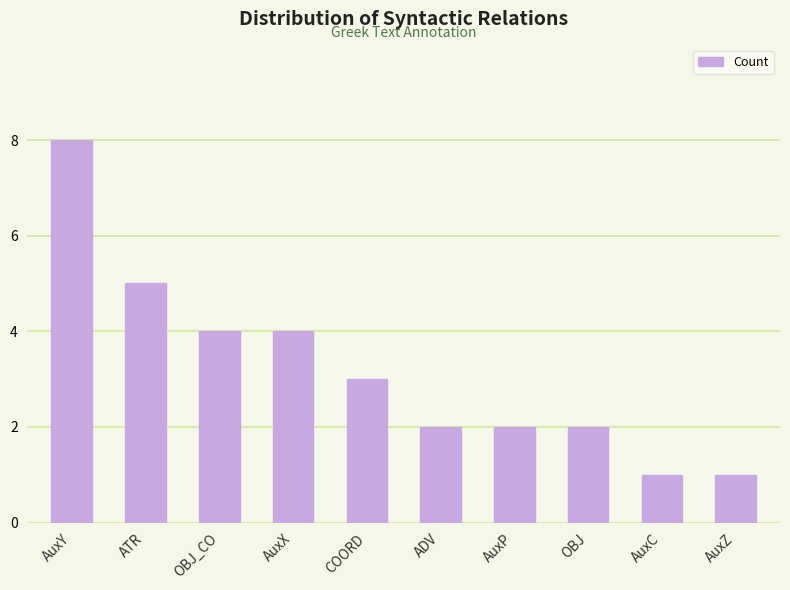

What is the sum of the values at COORD and AuxY?

11